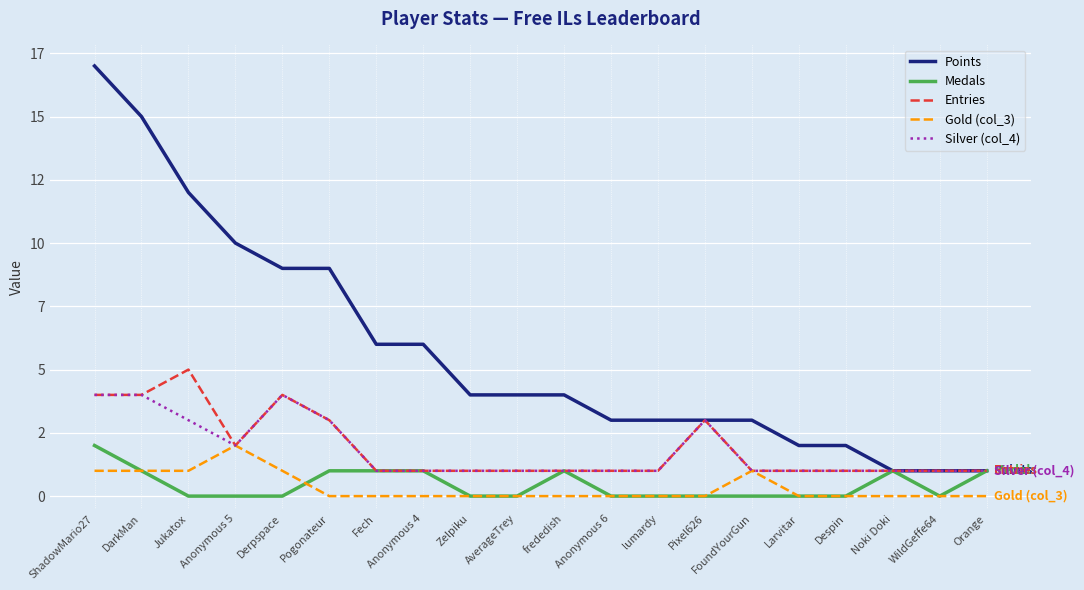

Which series has the widest spread of values?

Points